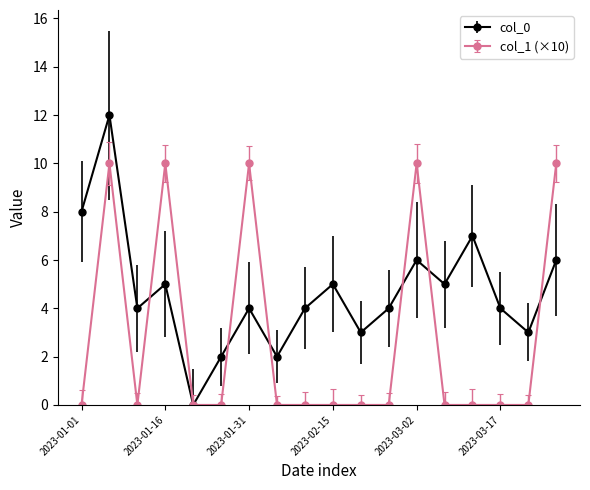

True or false: col_0 has more than 2 points higher than both neighbors.

True